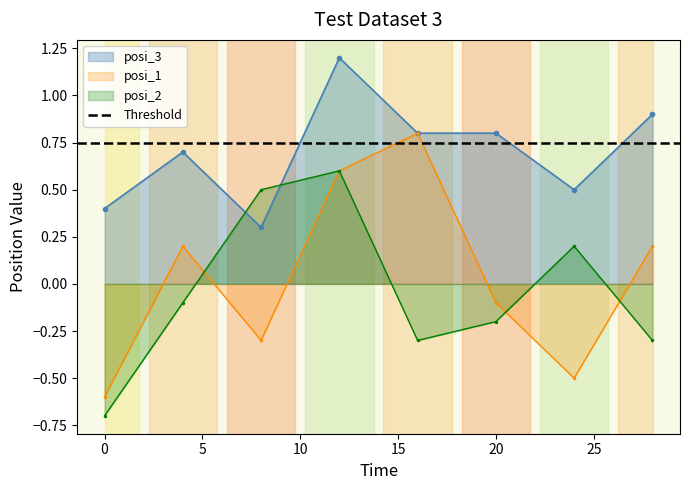

Between 28 and 4, which is larger?

28